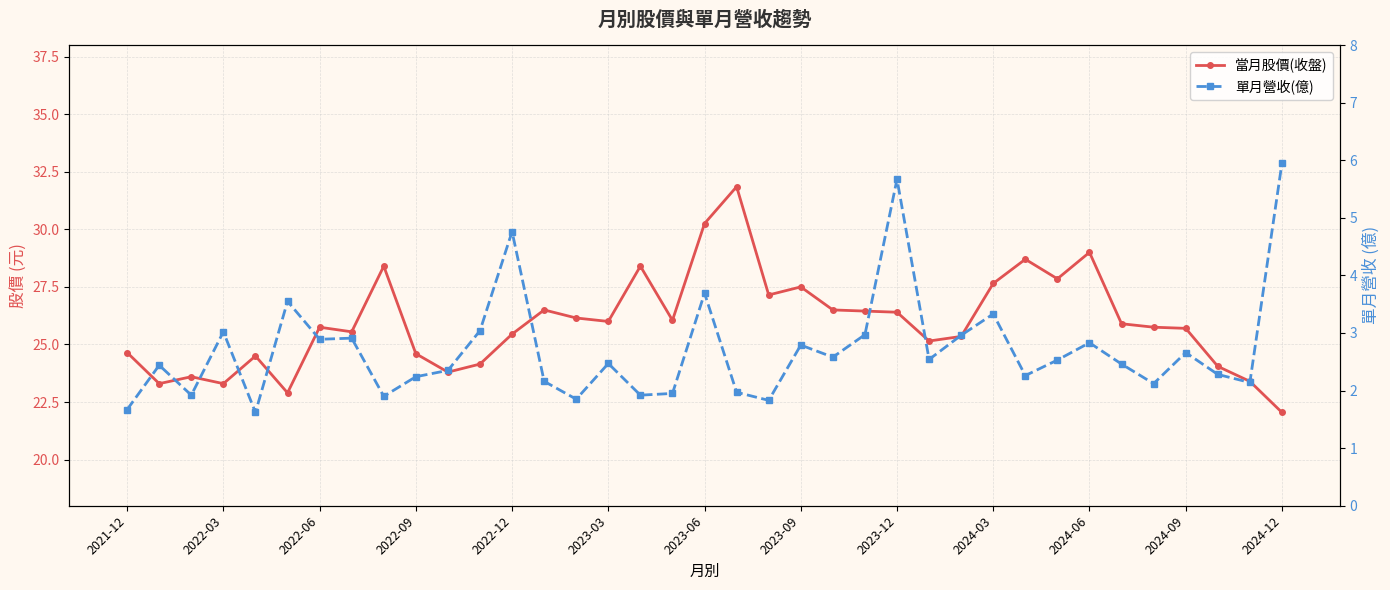

List the series in order of their overall mean, lowest first.

單月營收(億), 當月股價(收盤)